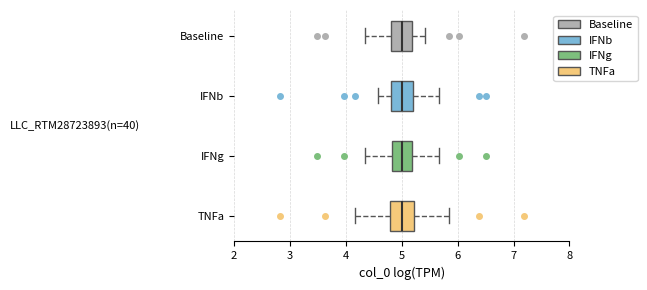

Reading bottom to top, read every box against the x-axis: the position of its median line, the range the box covers, and the ends of its whiskers. The values are not printed on the chart, so give them approximately, as read against the axis.

TNFa: median 5.0, box 4.8 to 5.2, whiskers 4.2 to 5.8
IFNg: median 5.0, box 4.8 to 5.2, whiskers 4.3 to 5.7
IFNb: median 5.0, box 4.8 to 5.2, whiskers 4.6 to 5.7
Baseline: median 5.0, box 4.8 to 5.2, whiskers 4.3 to 5.4